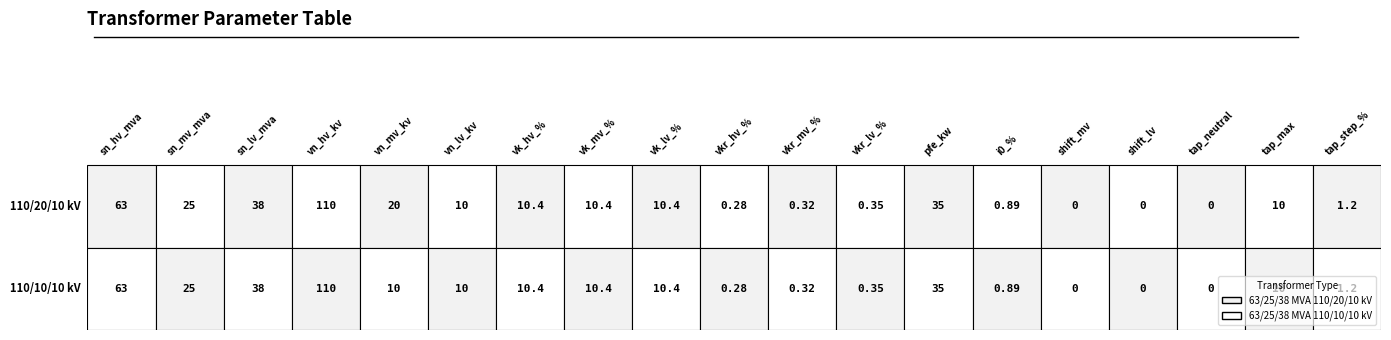

What is the sum of all 63/25/38 MVA 110/10/10 kV values?

335.2